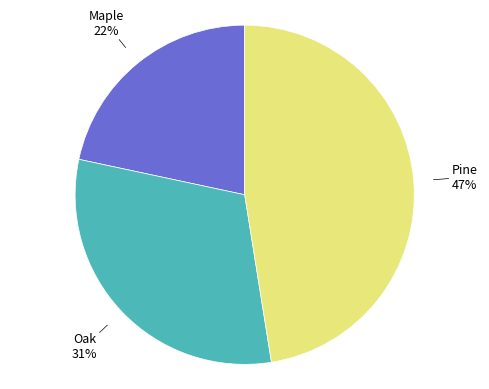

To the nearest percent, what is the average slice percentage?

33%